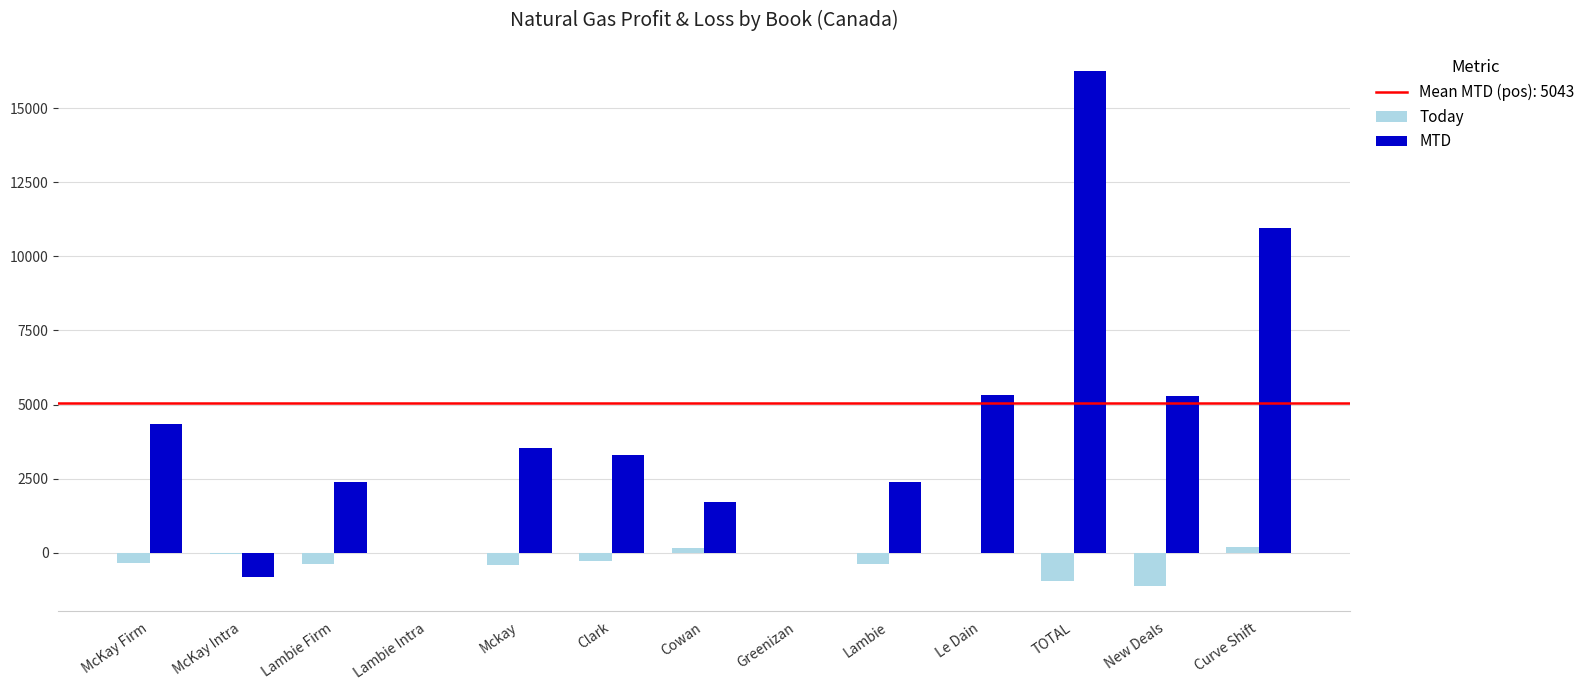

At which category is the sum across all series the highest?

TOTAL